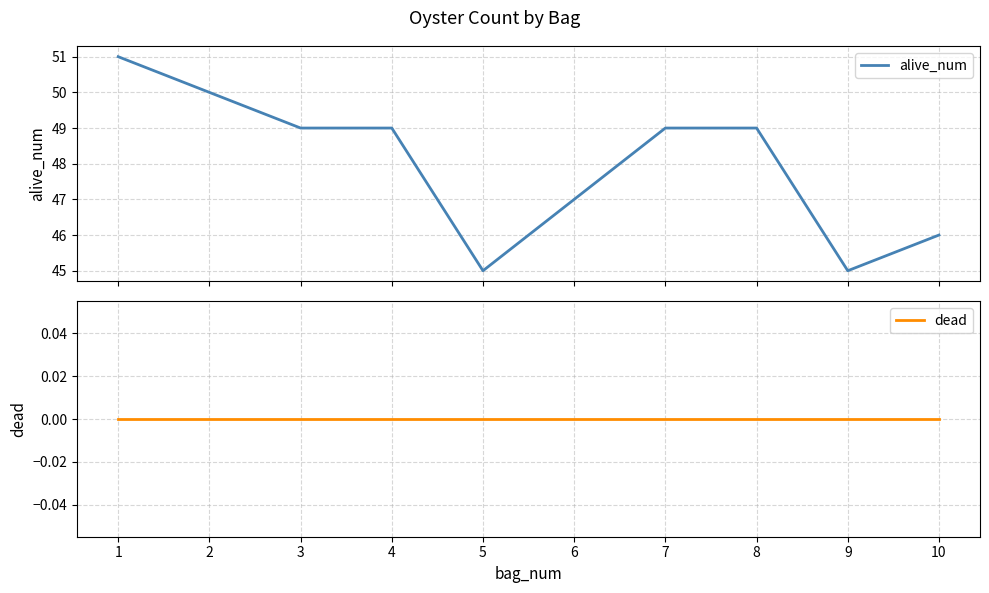

What is the greatest value displayed?

51